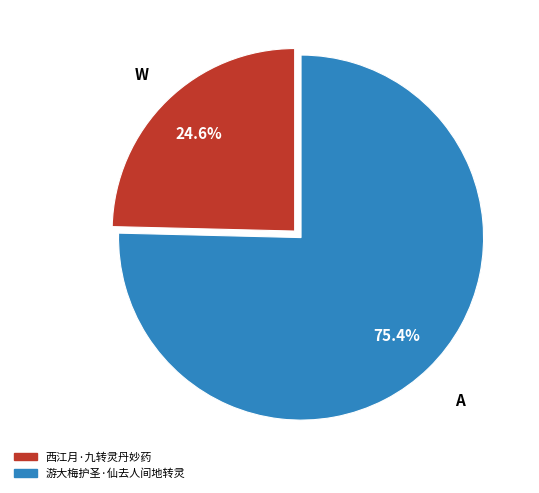

Is there a majority slice in this chart?

Yes